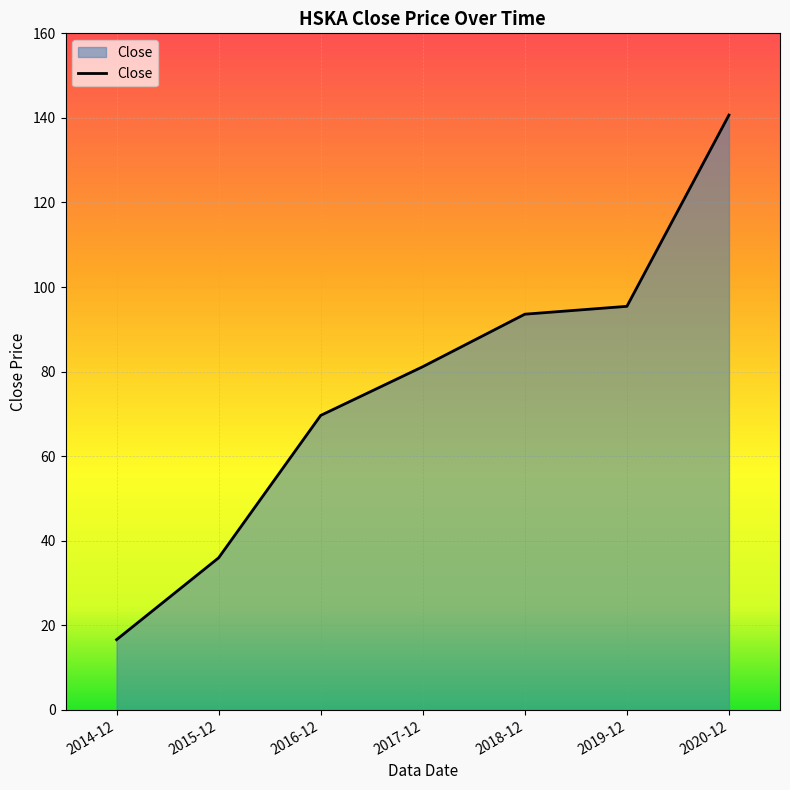

What is the difference between the maximum and minimum values?

124.1